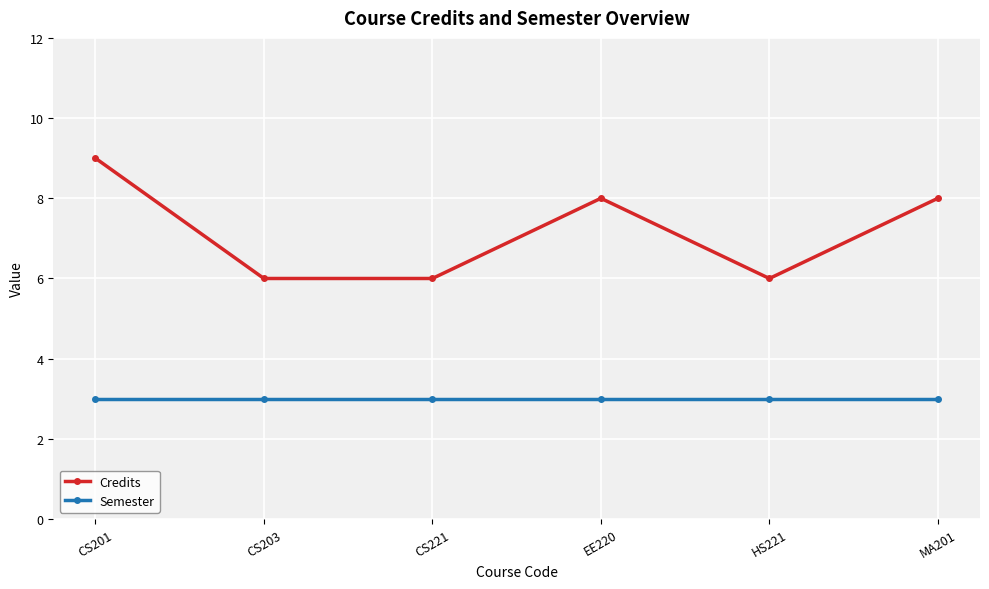

How many data points does each series have?

6